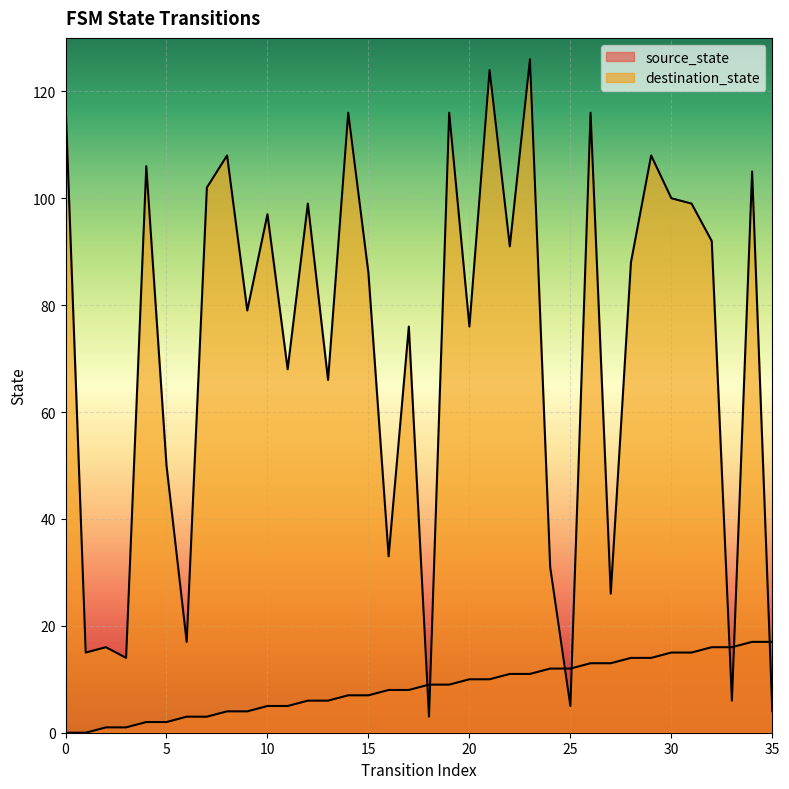

Reading left to right, list all the values displayed in this chart.

source_state: 0	0	1	1	2	2	3	3	4	4	5	5	6	6	7	7	8	8	9	9	10	10	11	11	12	12	13	13	14	14	15	15	16	16	17	17
destination_state: 118	15	16	14	106	50	17	102	108	79	97	68	99	66	116	86	33	76	3	116	76	124	91	126	31	5	116	26	88	108	100	99	92	6	105	4